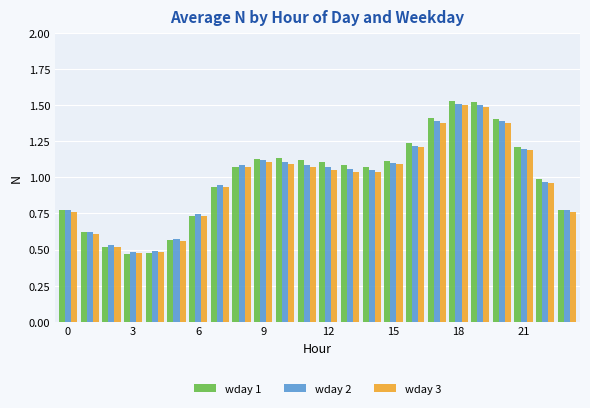

Which series has the widest spread of values?

wday 1